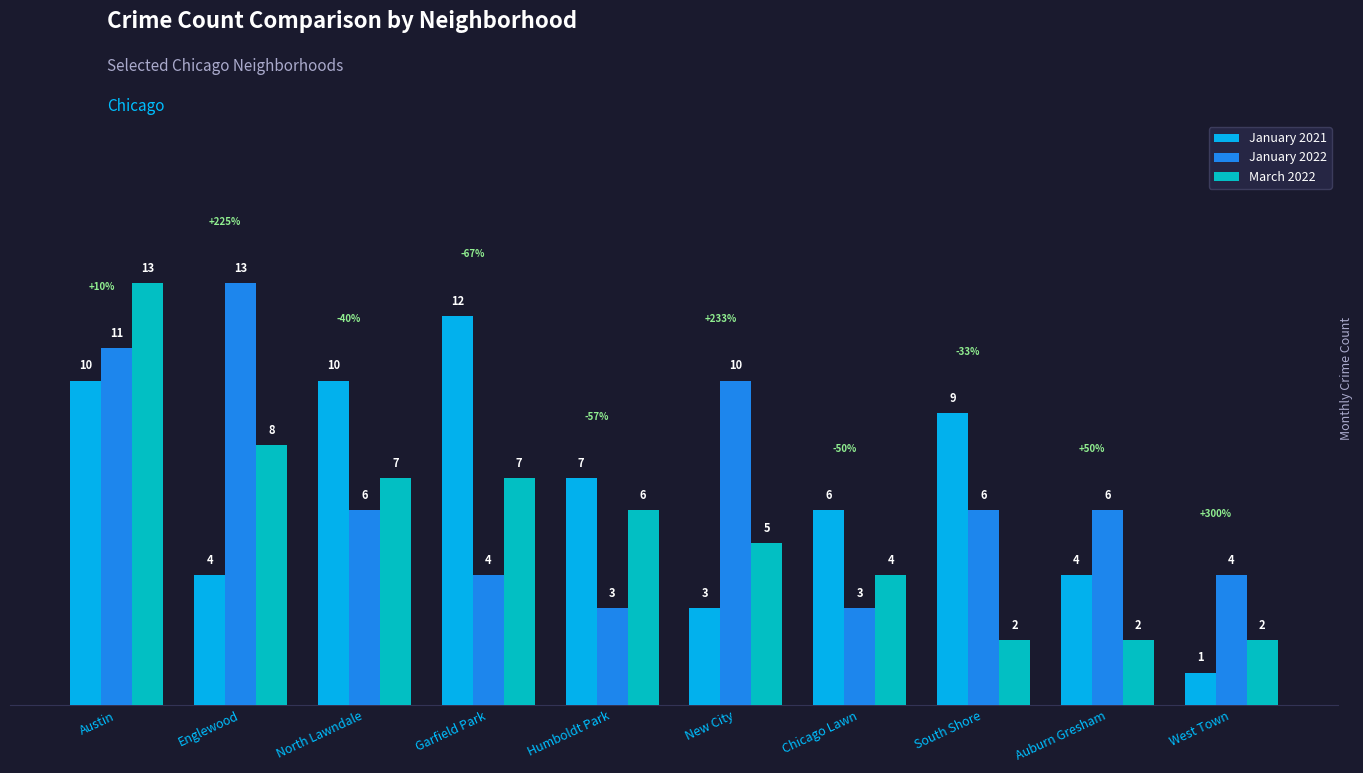

Where does the January 2022 series first go above 6?

Austin